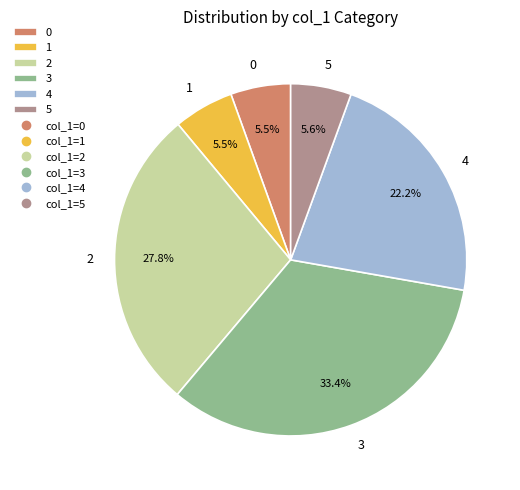

To the nearest percent, what is the difference between the largest and smallest slice percentages?

28%